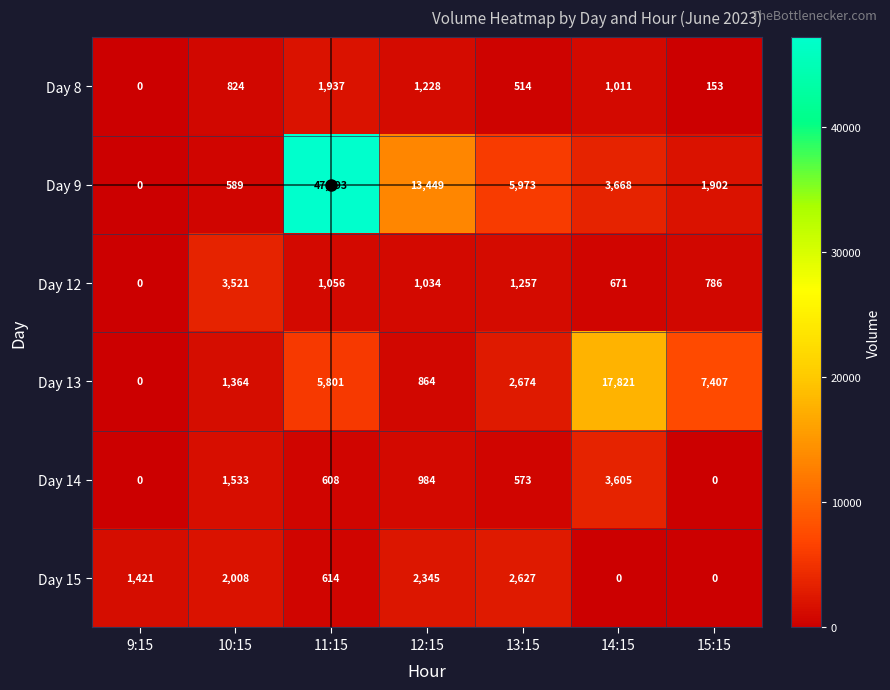

At which label does Day 9 first exceed 3668?

11:15